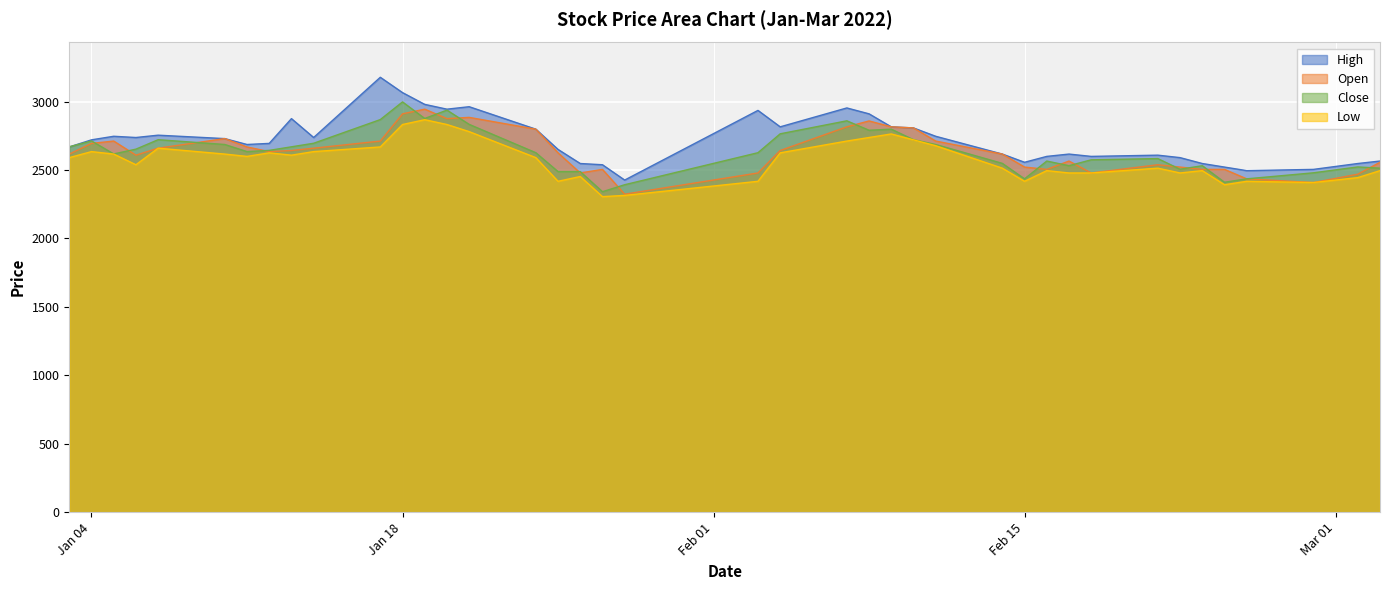

What is the approximate value of Close at Jan 18?

2997